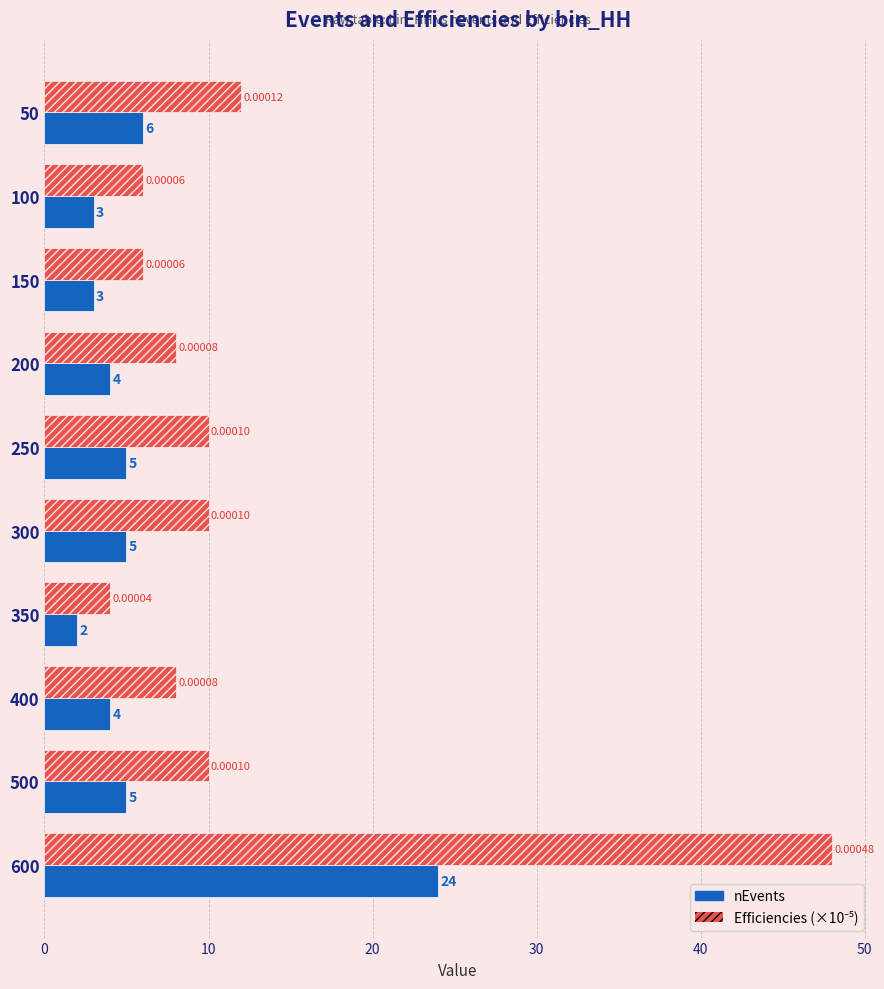

What is the total value across all series at 300?

15